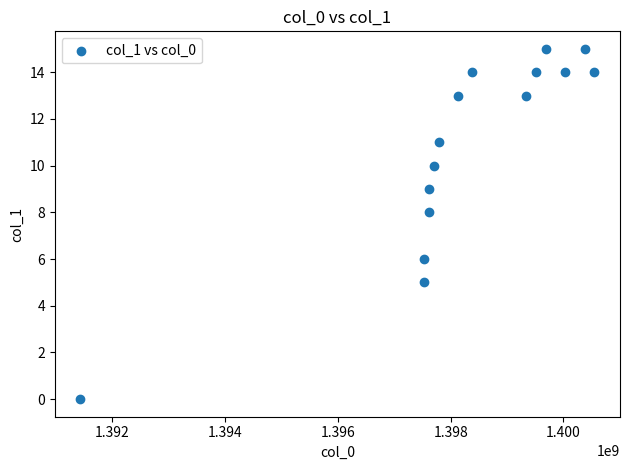

What is the range of Y values (max minus min)?

15